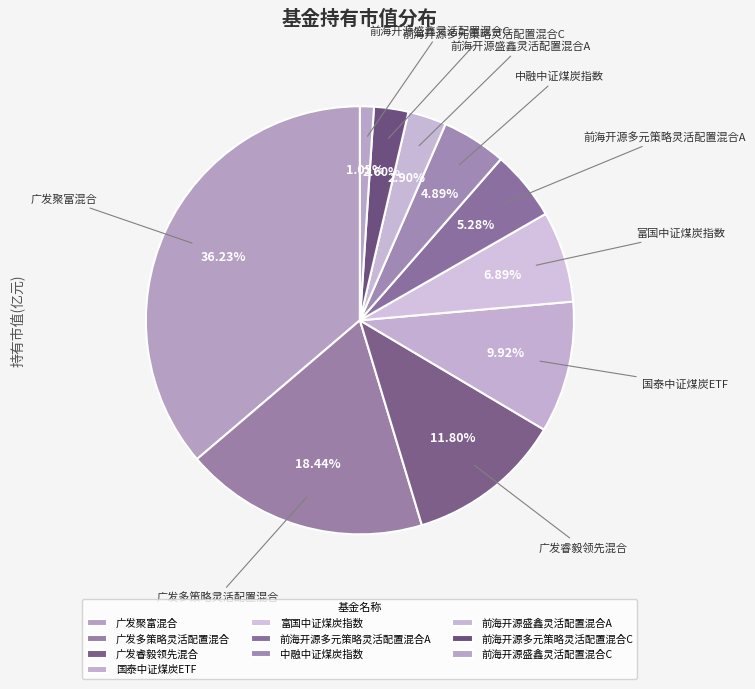

Is there a majority slice in this chart?

No